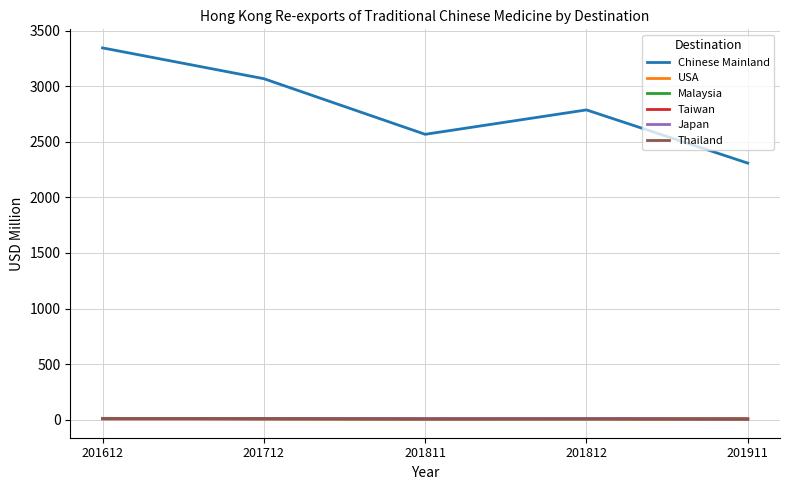

Which label corresponds to the largest value in the chart?

201612